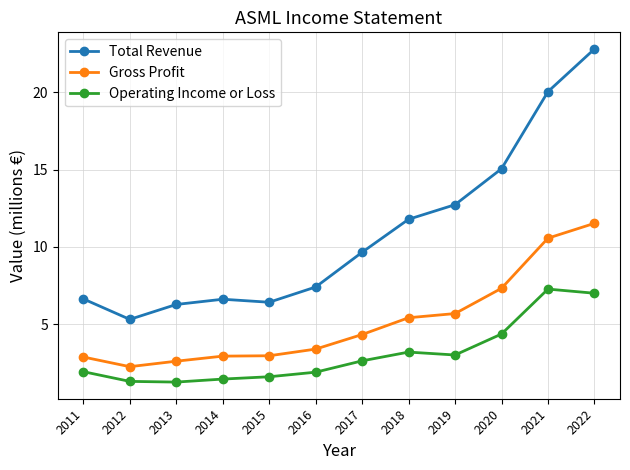

Is it true that Total Revenue equals 2.5 at 2016?

False